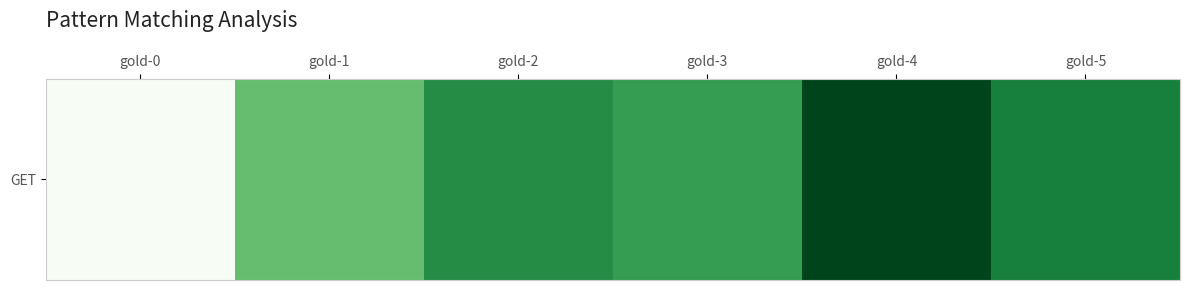

What is the ratio of the value at gold-0 to the value at gold-2?

0.8